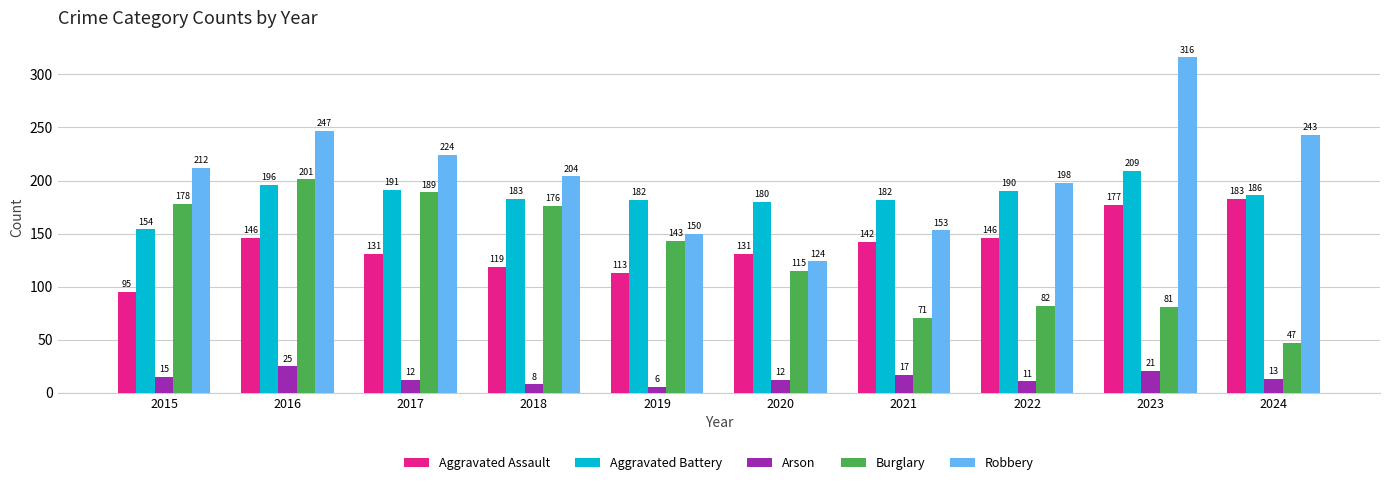

Is the value of Burglary at 2019 greater than the value of Robbery at 2023?

No